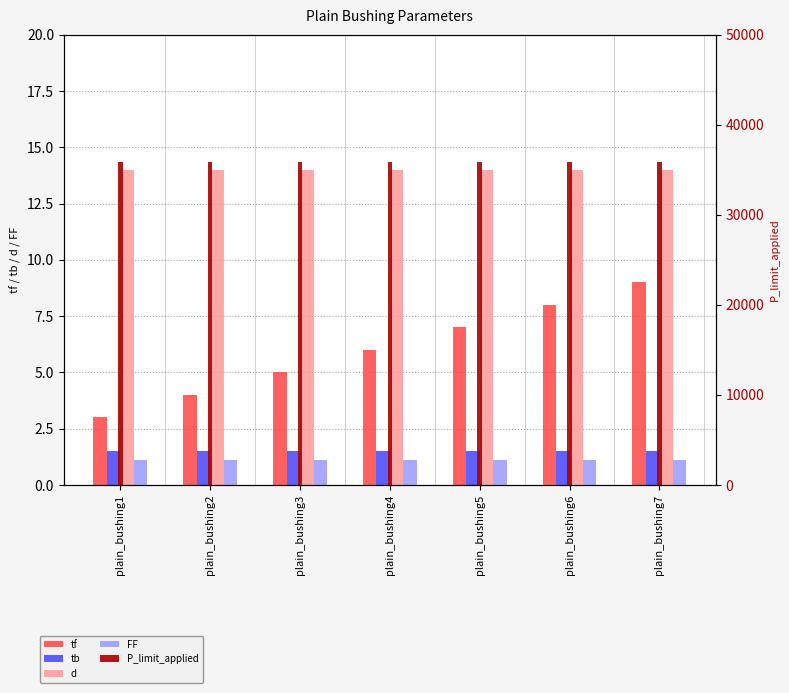

What is the total value across all series at plain_bushing4?

35932.6